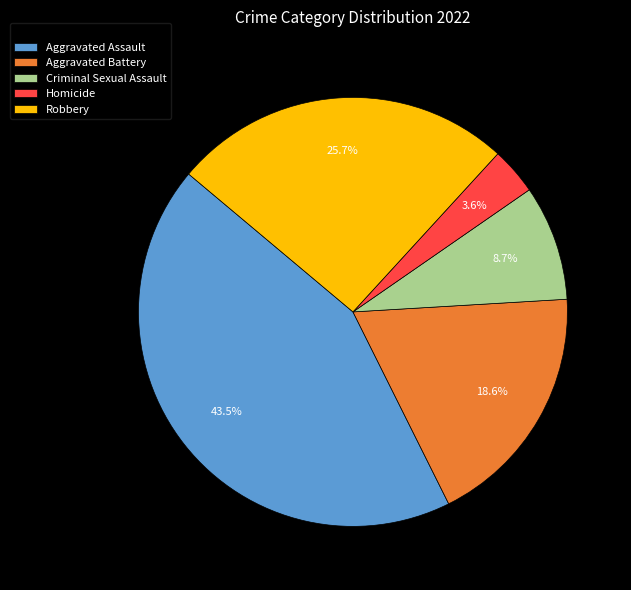

Between Robbery and Aggravated Assault, which is larger?

Aggravated Assault